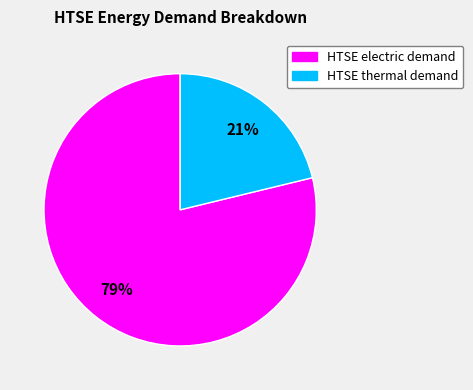

To the nearest percent, what is the difference between the HTSE thermal demand and HTSE electric demand slice percentages?

58%